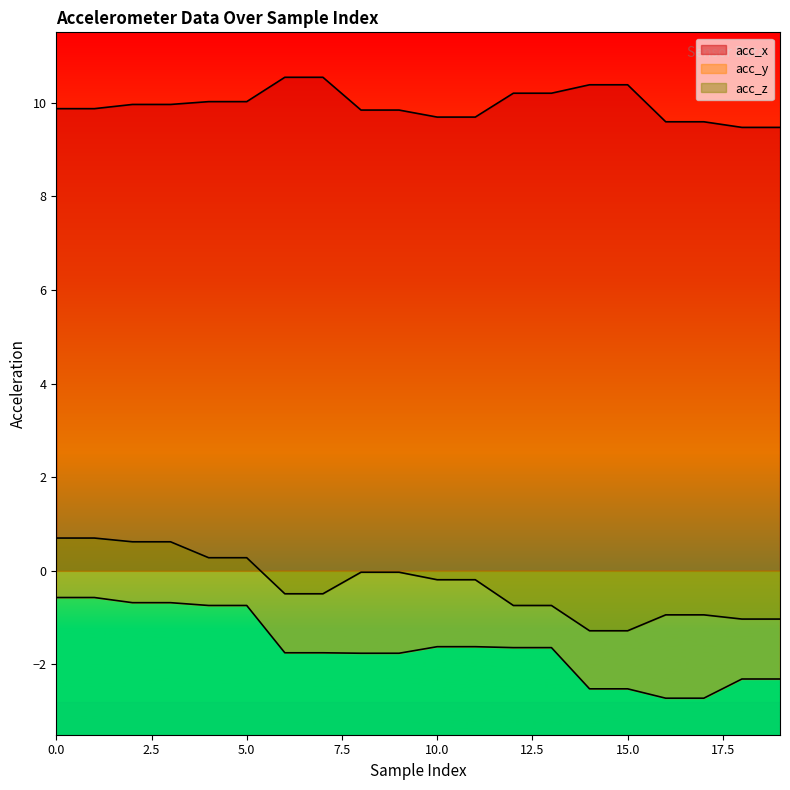

Which series has the largest total across all categories?

acc_x